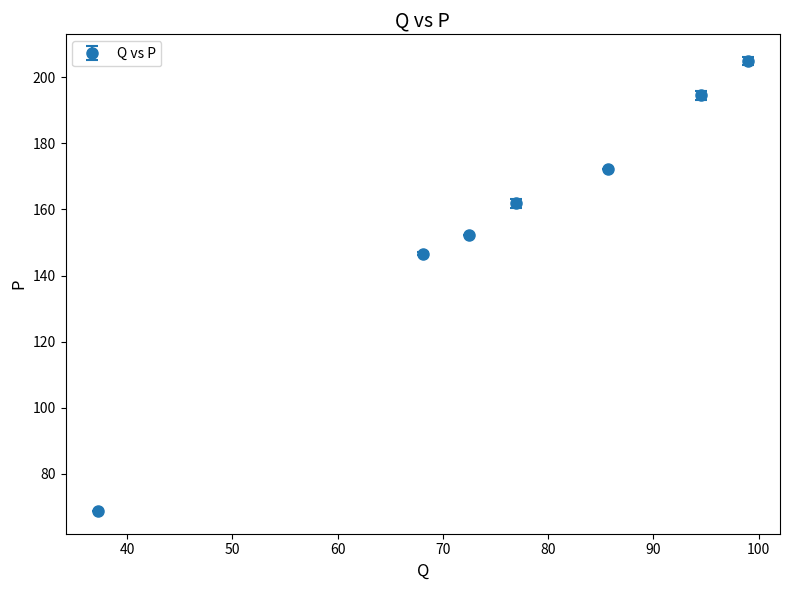

True or false: the data has more than 2 interior local peaks.

False